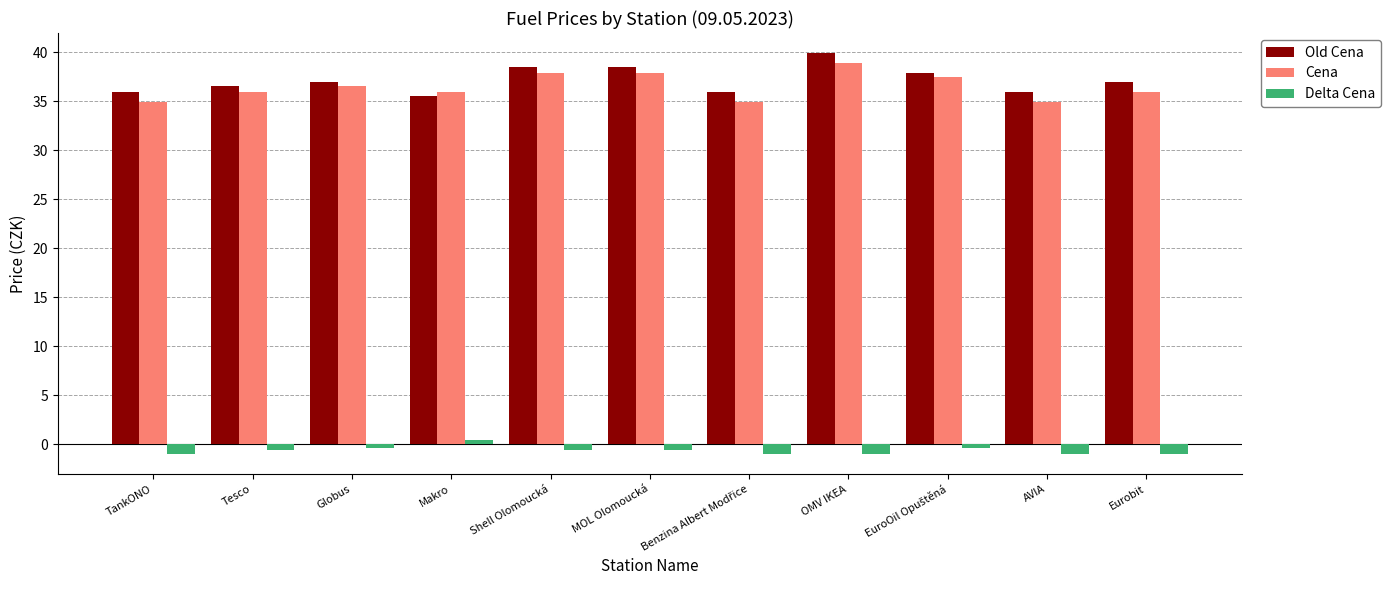

At how many categories does at least one series exceed 23?

11